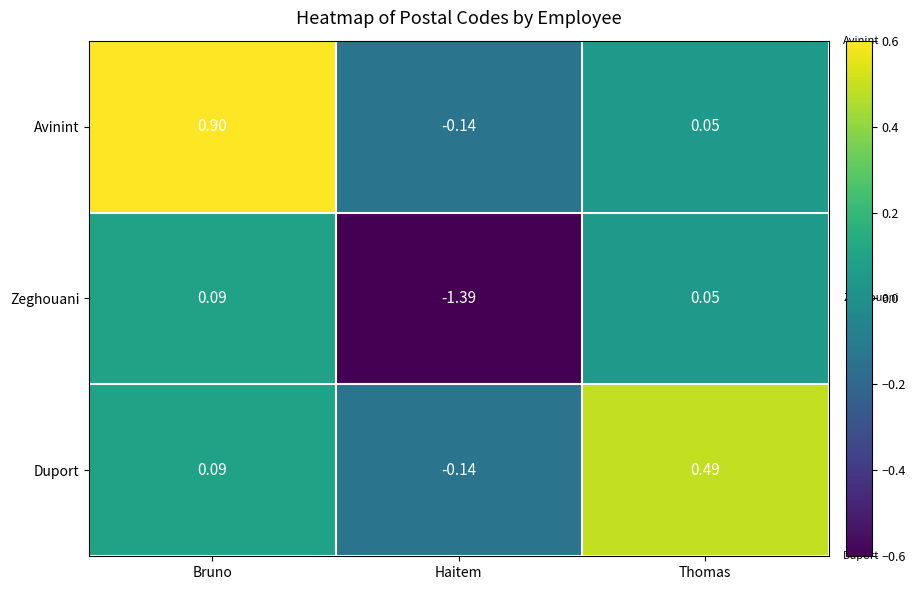

At which category is the sum across all series the highest?

Bruno